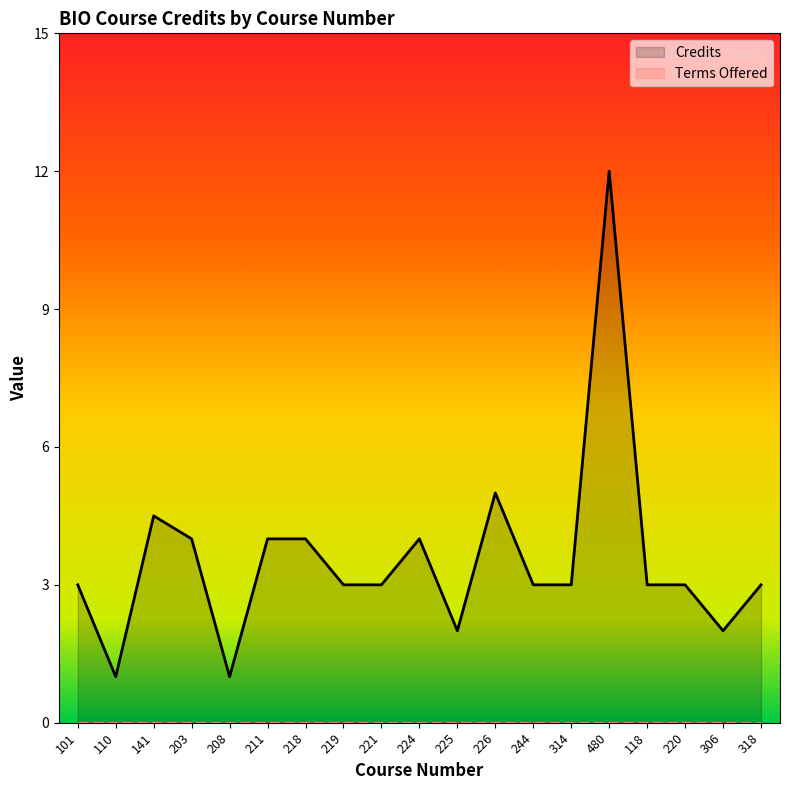

What is the maximum value shown in the chart?

12.0